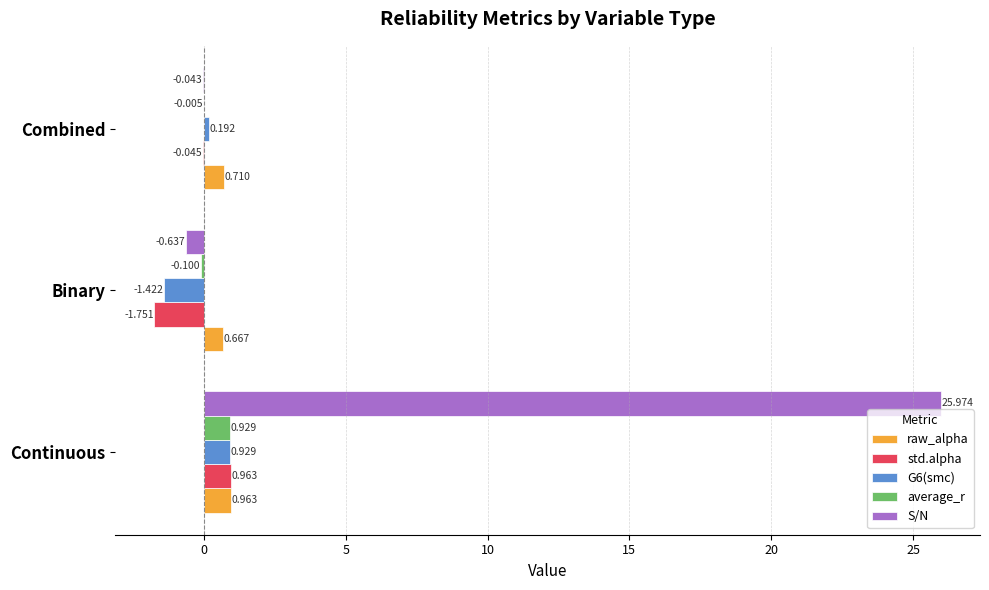

At which category is the sum across all series the highest?

Continuous